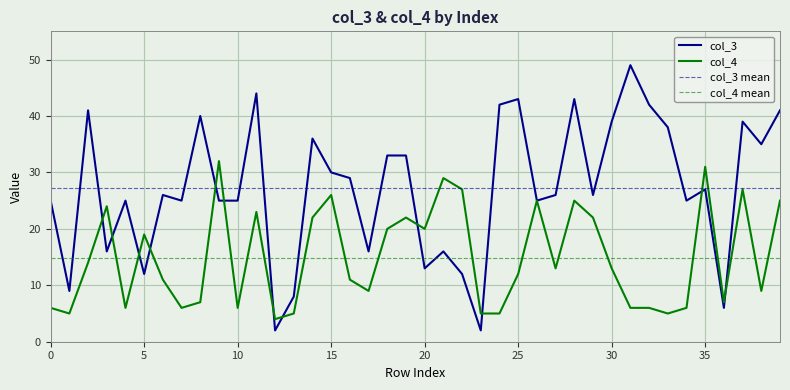

Which series changed the most between 26 and 27?

col_4